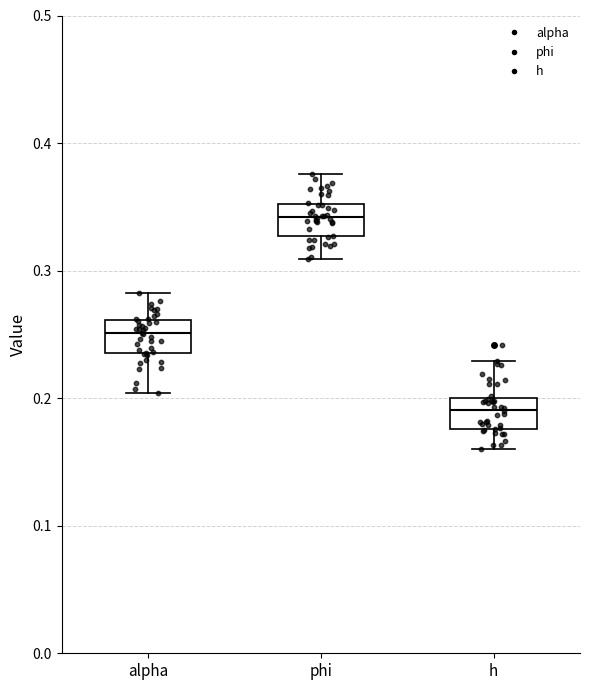

Reading left to right, transcribe this box plot: for each box, give where its median line is, the range the box spans, and where its two whiskers end, as read against the y-axis. The values are not printed on the chart, so give them approximately, as read against the axis.

alpha: median 0.25, box 0.24 to 0.26, whiskers 0.20 to 0.28
phi: median 0.34, box 0.33 to 0.35, whiskers 0.31 to 0.38
h: median 0.19, box 0.18 to 0.20, whiskers 0.16 to 0.23